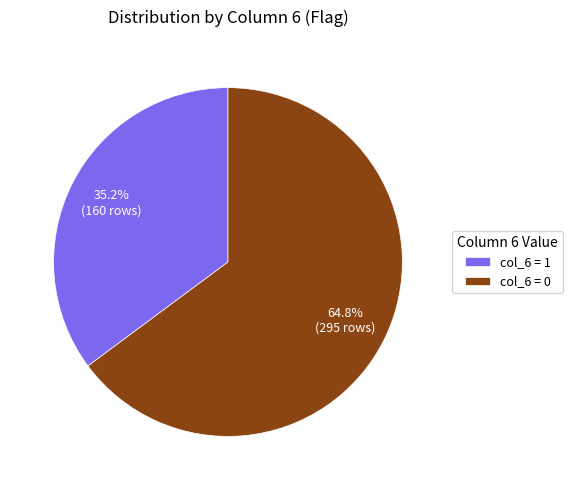

Approximately how many times larger is the value at col_6 = 0 compared to col_6 = 1?

1.8